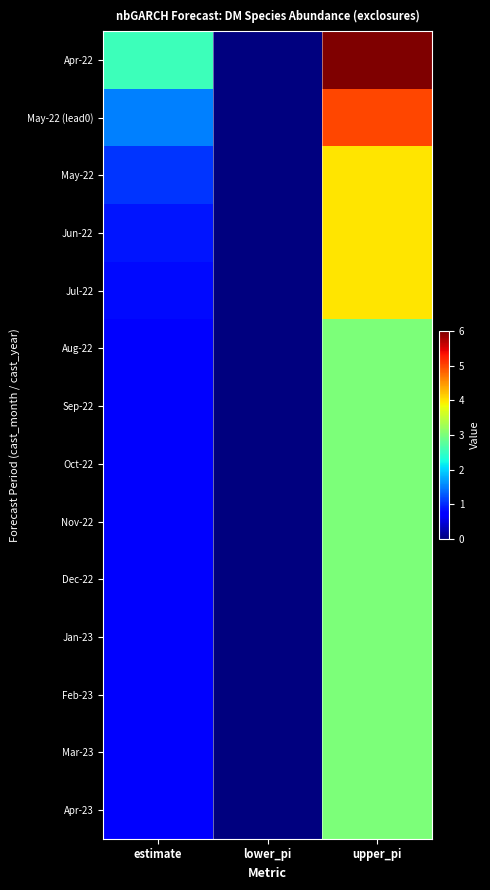

Reading left to right, extract all data points from this chart.

Apr-22: estimate=2.5	lower_pi=0.0	upper_pi=6.0
May-22 (lead0): estimate=1.5	lower_pi=0.0	upper_pi=5.0
May-22: estimate=1.1	lower_pi=0.0	upper_pi=4.0
Jun-22: estimate=0.9	lower_pi=0.0	upper_pi=4.0
Jul-22: estimate=0.8	lower_pi=0.0	upper_pi=4.0
Aug-22: estimate=0.8	lower_pi=0.0	upper_pi=3.0
Sep-22: estimate=0.8	lower_pi=0.0	upper_pi=3.0
Oct-22: estimate=0.7	lower_pi=0.0	upper_pi=3.0
Nov-22: estimate=0.7	lower_pi=0.0	upper_pi=3.0
Dec-22: estimate=0.7	lower_pi=0.0	upper_pi=3.0
Jan-23: estimate=0.7	lower_pi=0.0	upper_pi=3.0
Feb-23: estimate=0.7	lower_pi=0.0	upper_pi=3.0
Mar-23: estimate=0.7	lower_pi=0.0	upper_pi=3.0
Apr-23: estimate=0.7	lower_pi=0.0	upper_pi=3.0